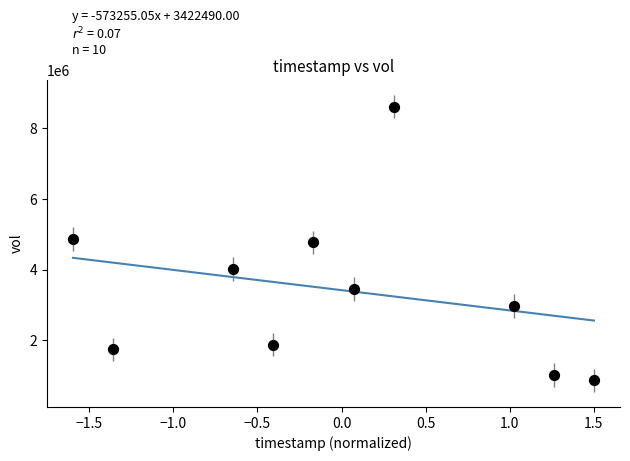

What is the average Y value?

3422490